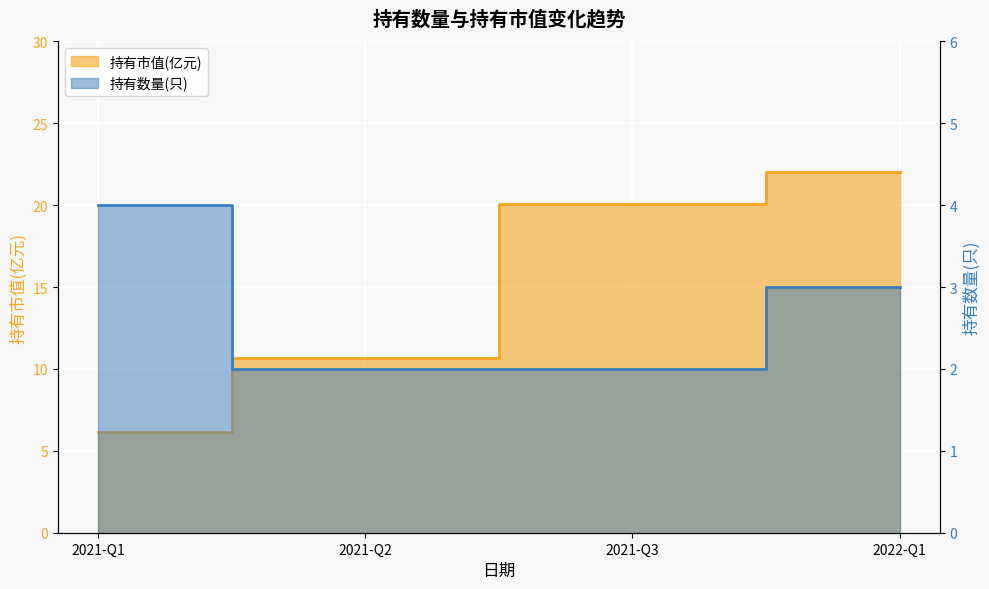

What are all the series names shown in the legend?

持有市值(亿元), 持有数量(只)